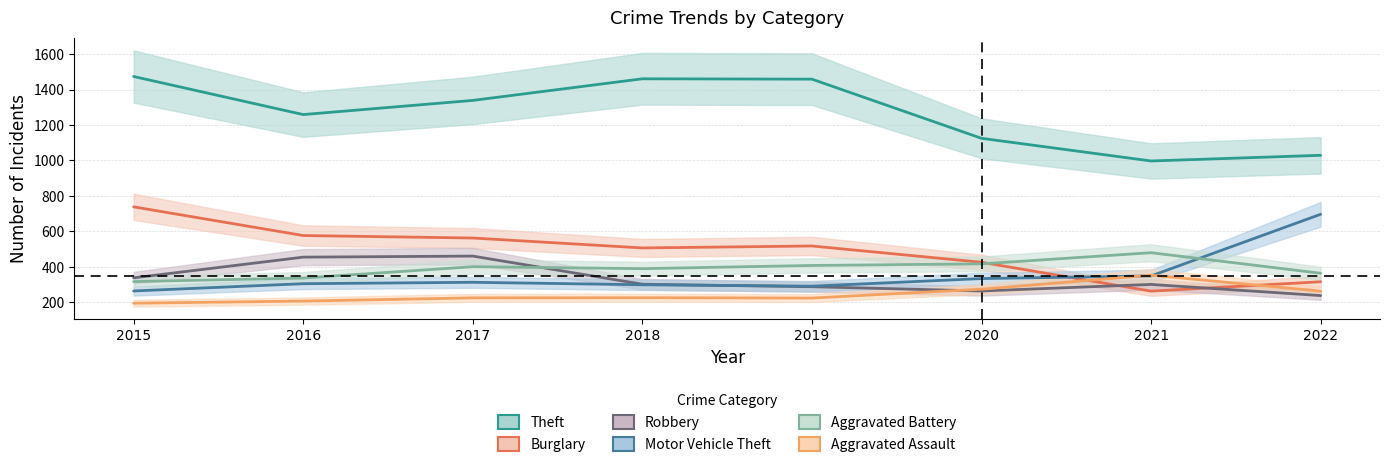

What is the value of the Motor Vehicle Theft point at the 8th from the left?

696